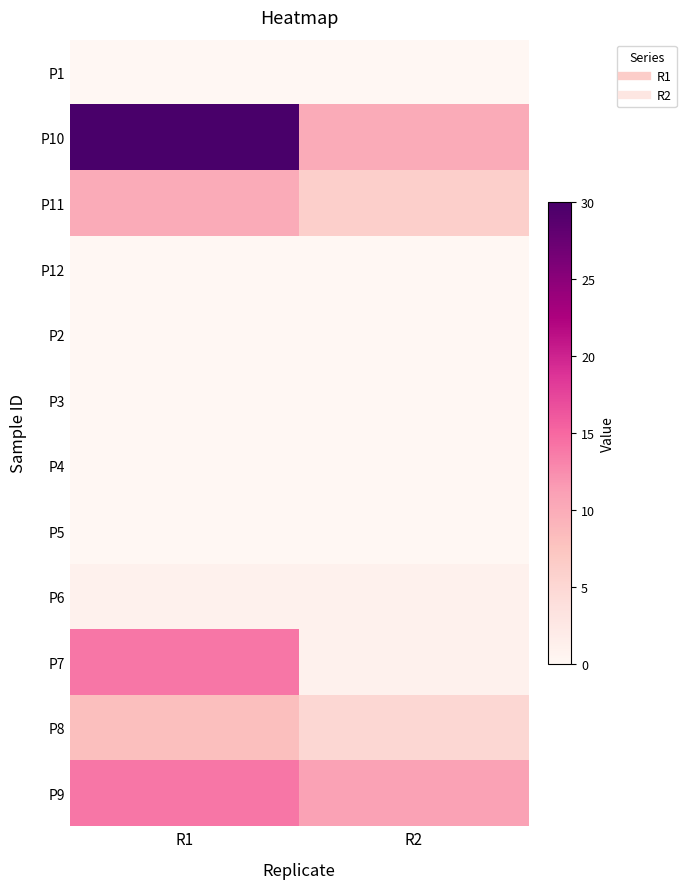

Reading left to right, what are all the values shown in this chart?

P1: R1=0	R2=0
P10: R1=30	R2=10
P11: R1=10	R2=6
P12: R1=0	R2=0
P2: R1=0	R2=0
P3: R1=0	R2=0
P4: R1=0	R2=0
P5: R1=0	R2=0
P6: R1=1	R2=1
P7: R1=14	R2=1
P8: R1=8	R2=5
P9: R1=14	R2=11